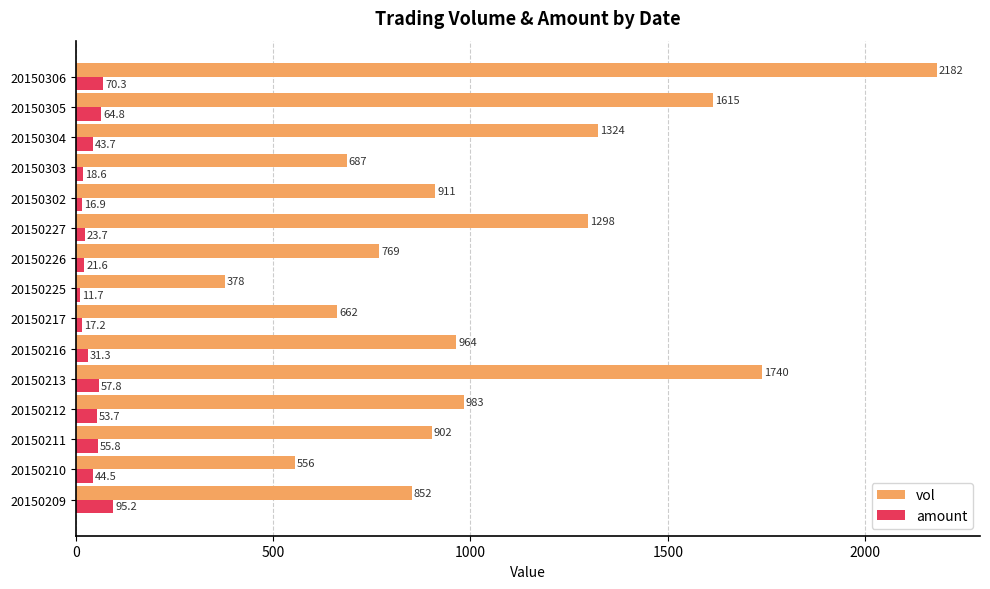

Rank the series by their average value, from highest to lowest.

vol, amount